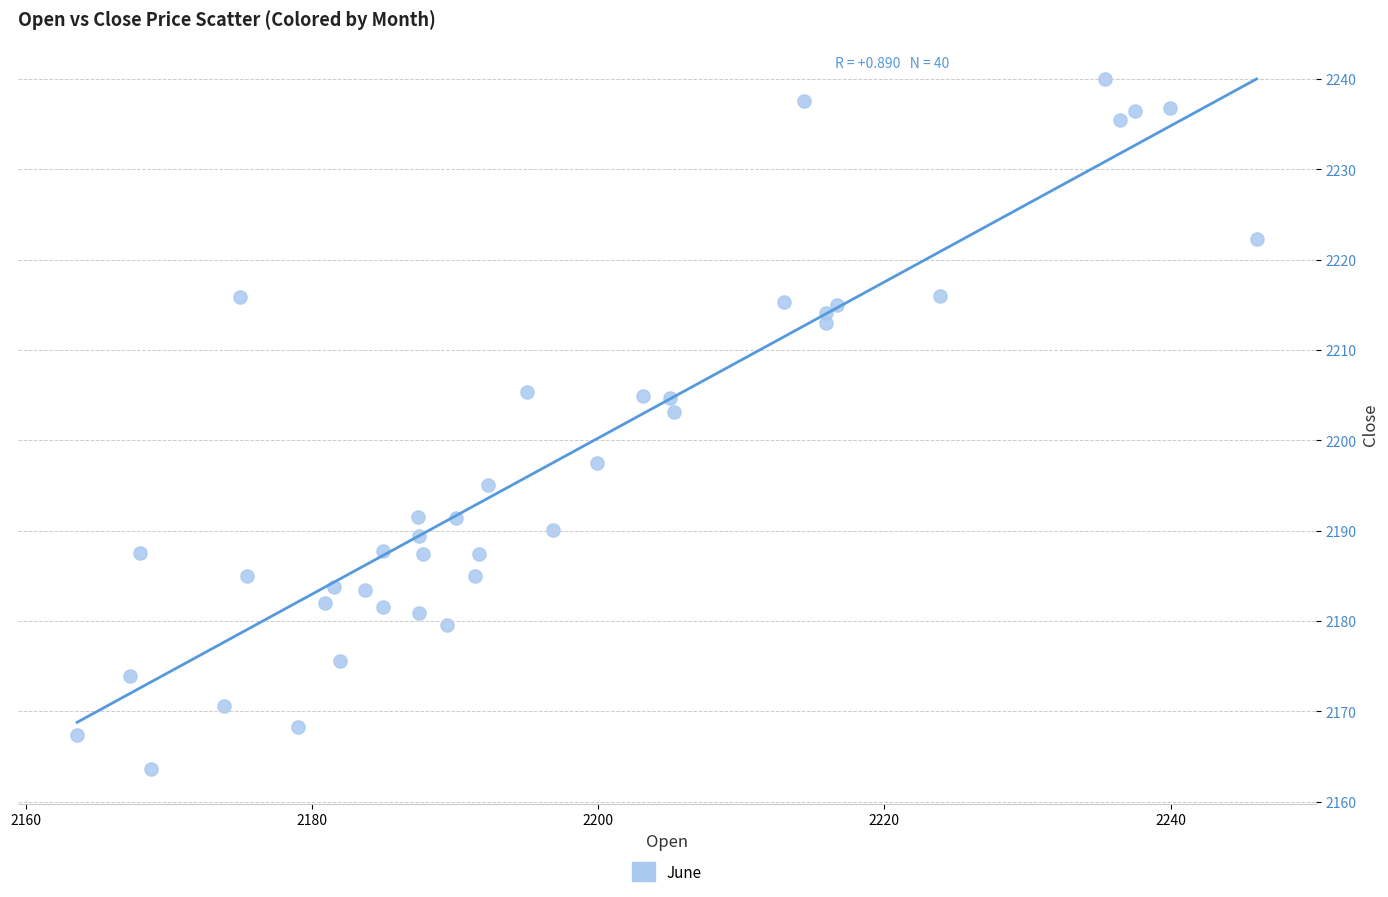

What Y value in the scatter plot is closest to 2201?

2203.1